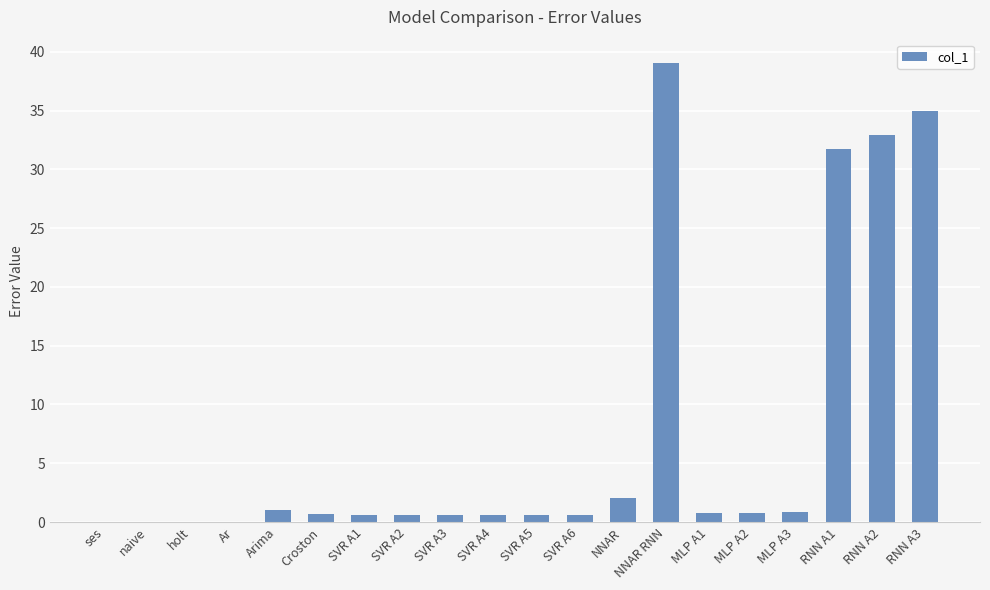

What is the sum of all values?

148.4